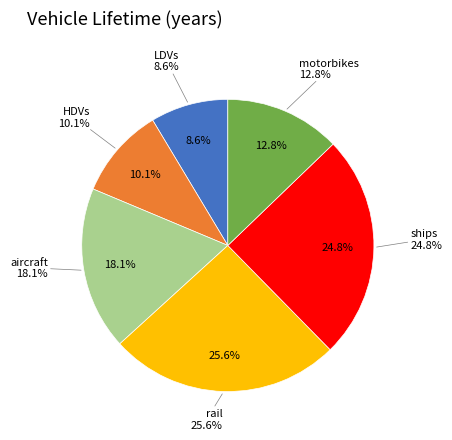

How many slices are in this pie chart?

6